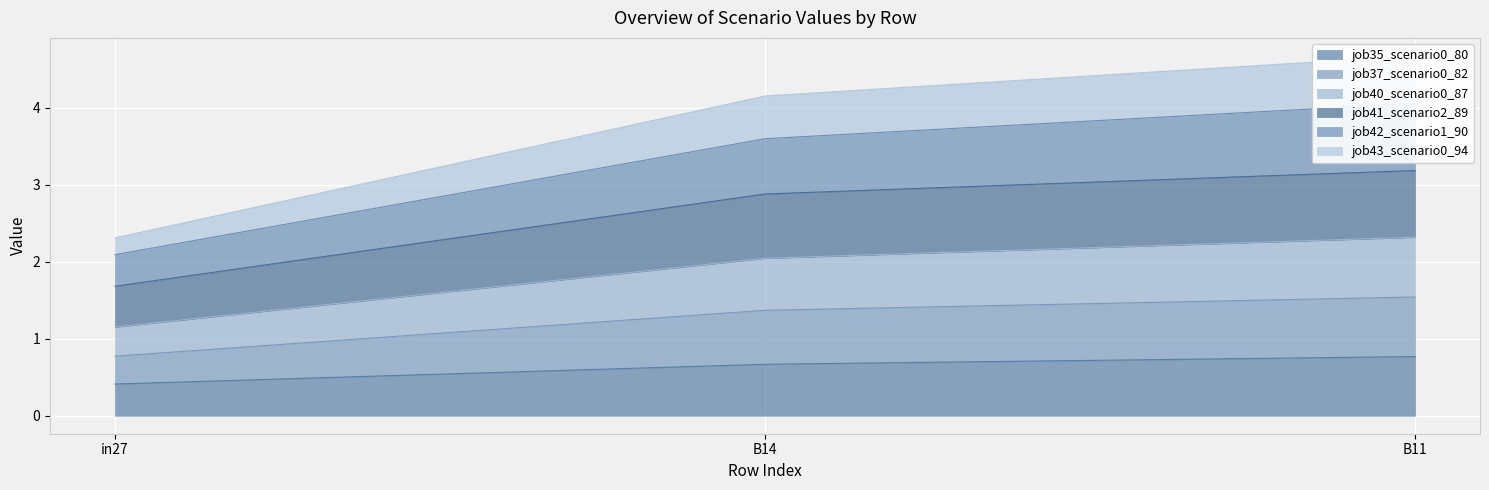

The value of job35_scenario0_80 at in27 is 0.4. True or false?

True